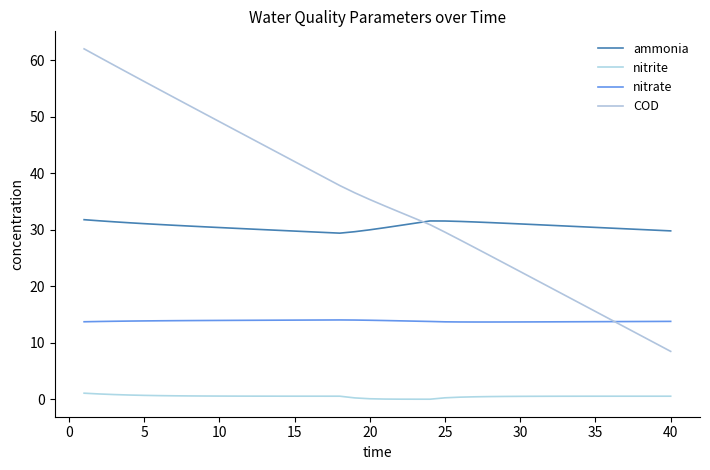

How many values in the COD series exceed 35?

20